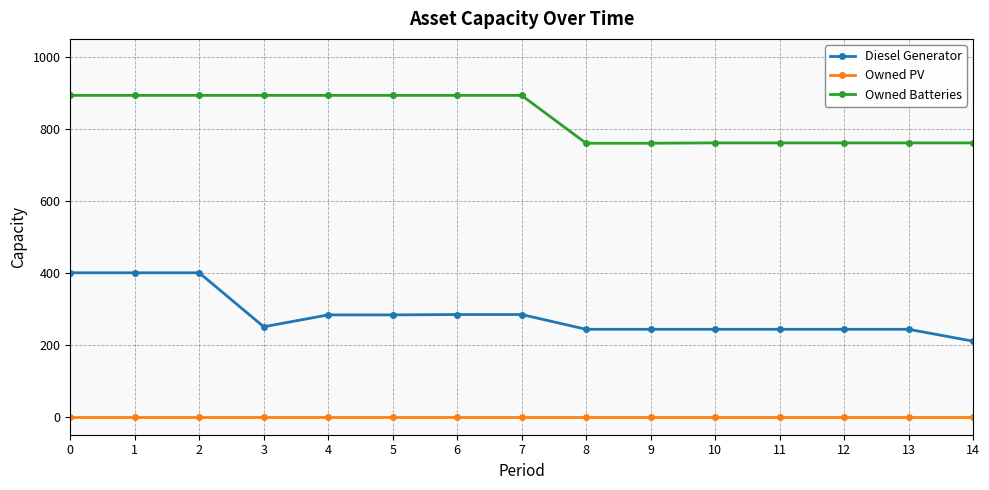

Is it true that Diesel Generator equals 243 at 12?

True